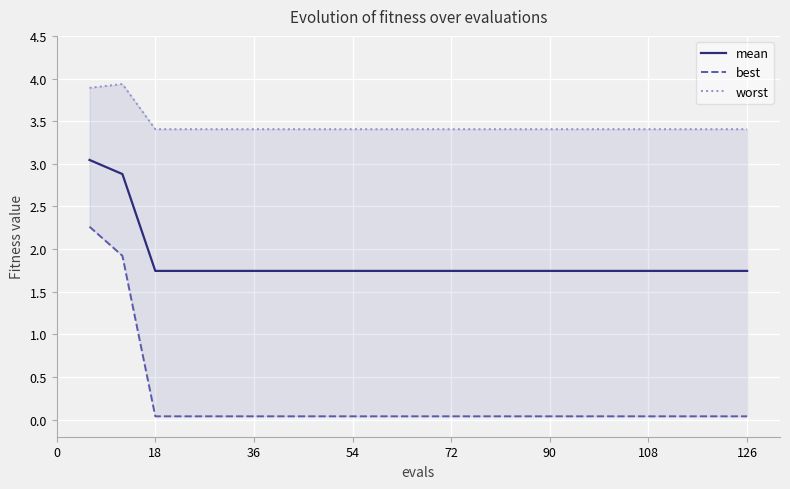

Reading right to left, transcribe all the data shown in this chart.

mean: 1.7	1.7	1.7	1.7	1.7	1.7	1.7	1.7	1.7	1.7	1.7	1.7	1.7	1.7	1.7	1.7	1.7	1.7	1.7	2.9	3.0
best: 0.0	0.0	0.0	0.0	0.0	0.0	0.0	0.0	0.0	0.0	0.0	0.0	0.0	0.0	0.0	0.0	0.0	0.0	0.0	1.9	2.3
worst: 3.4	3.4	3.4	3.4	3.4	3.4	3.4	3.4	3.4	3.4	3.4	3.4	3.4	3.4	3.4	3.4	3.4	3.4	3.4	3.9	3.9